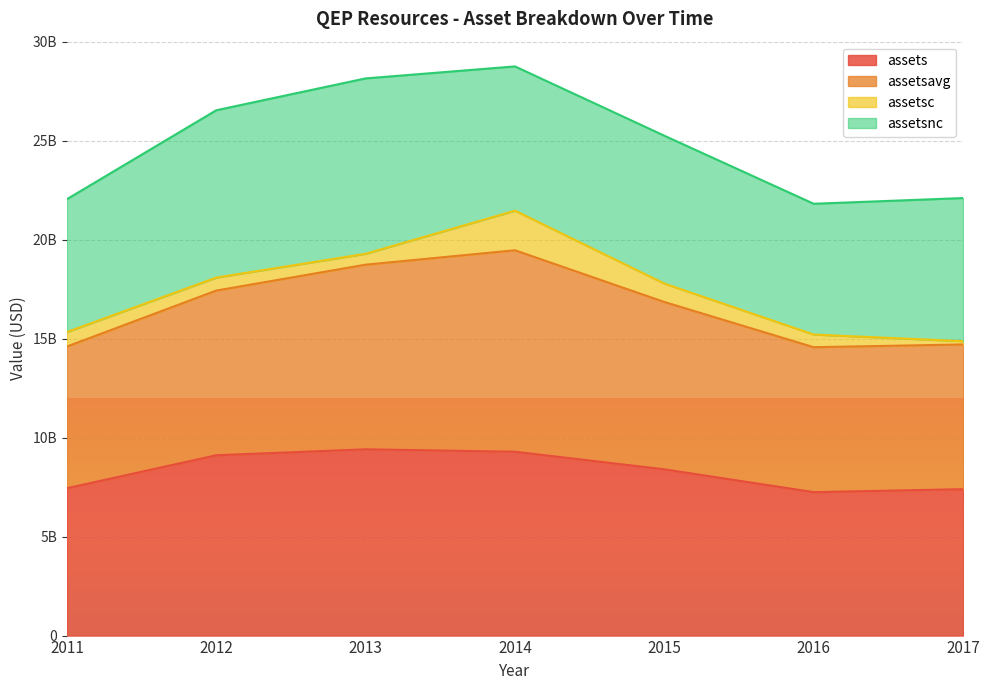

Does the chart display data point markers on the line(s)?

No